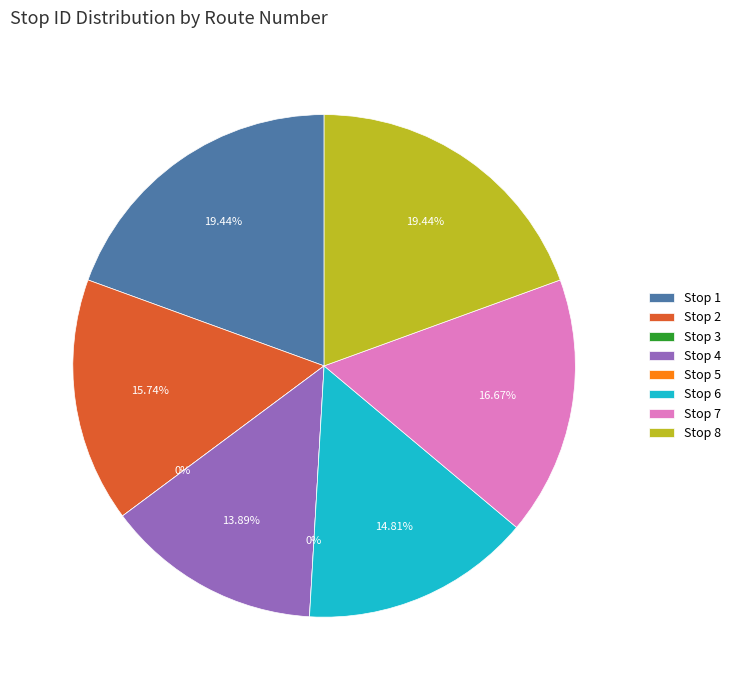

Is Stop 8 the majority of the pie?

No